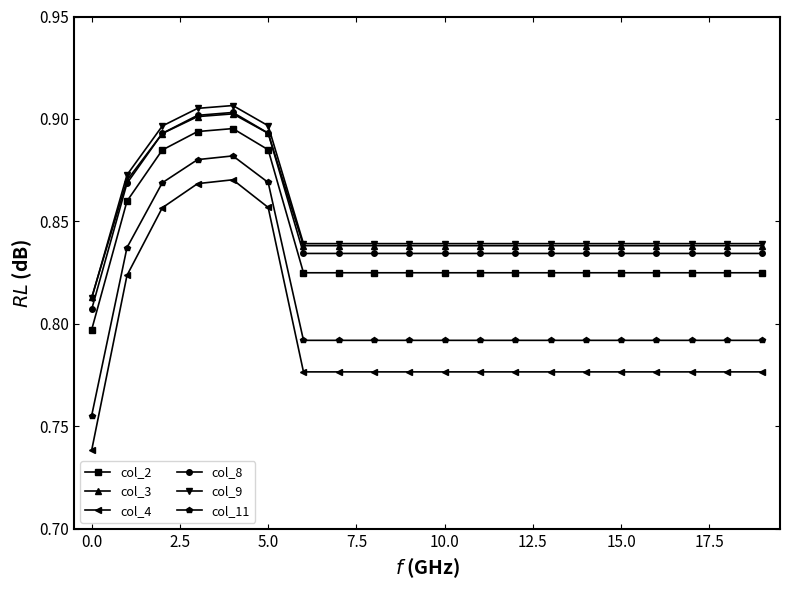

True or false: col_11 and col_9 intersect in this chart.

False